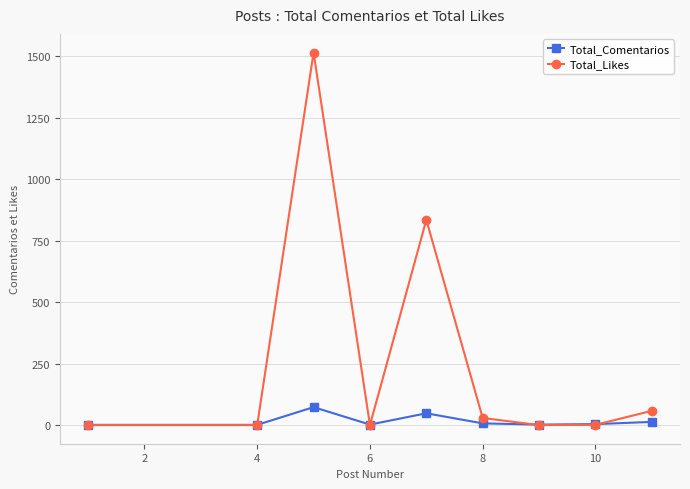

What is the maximum value shown in the chart?

1516